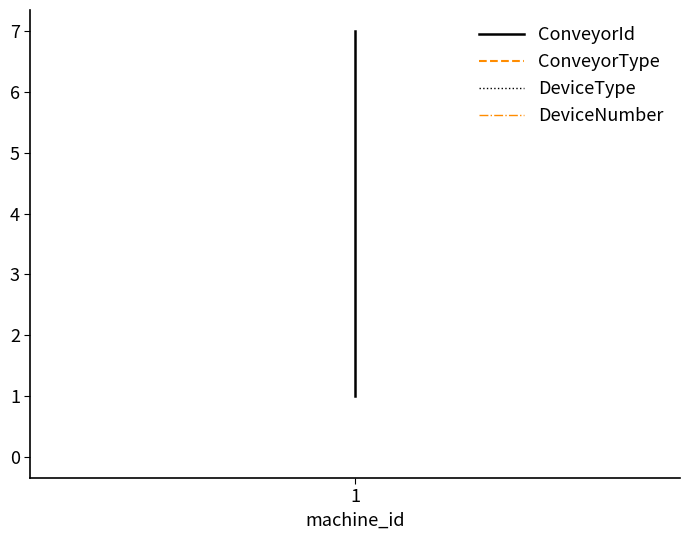

Which has a higher value, 1 or 1?

1